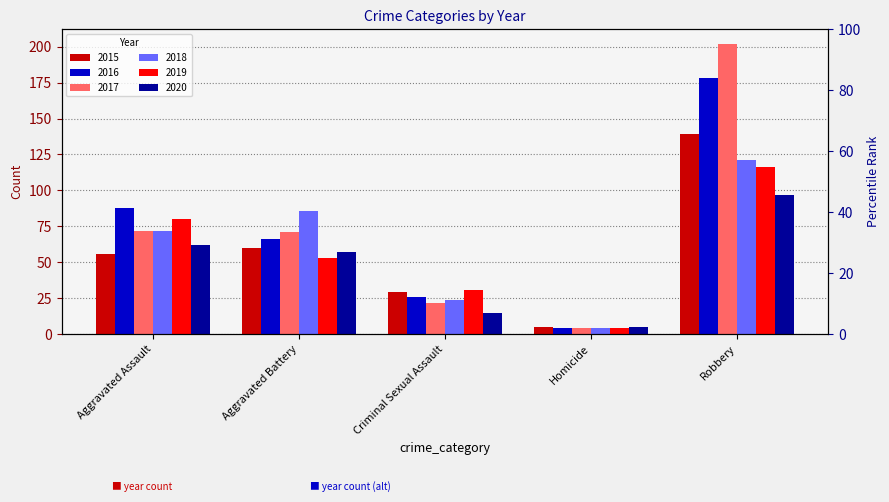

Reading left to right, list all the values displayed in this chart.

2015: Aggravated Assault=56	Aggravated Battery=60	Criminal Sexual Assault=29	Homicide=5	Robbery=139
2016: Aggravated Assault=88	Aggravated Battery=66	Criminal Sexual Assault=26	Homicide=4	Robbery=178
2017: Aggravated Assault=72	Aggravated Battery=71	Criminal Sexual Assault=22	Homicide=4	Robbery=202
2018: Aggravated Assault=72	Aggravated Battery=86	Criminal Sexual Assault=24	Homicide=4	Robbery=121
2019: Aggravated Assault=80	Aggravated Battery=53	Criminal Sexual Assault=31	Homicide=4	Robbery=116
2020: Aggravated Assault=62	Aggravated Battery=57	Criminal Sexual Assault=15	Homicide=5	Robbery=97